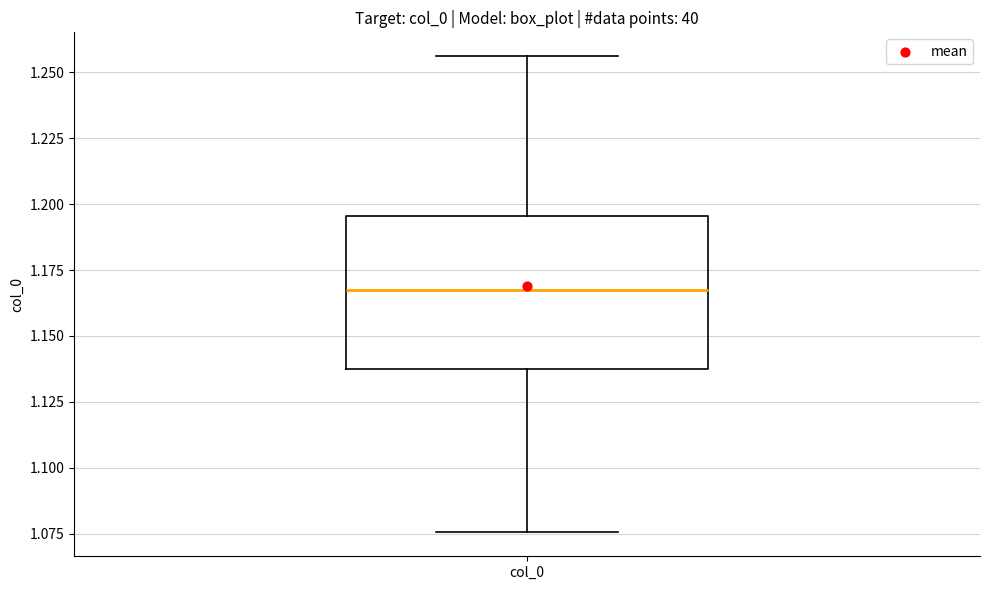

Transcribe this box plot: give where the median line is, the range the box spans, and where the two whiskers end, as read against the y-axis. The values are not printed on the chart, so give them approximately, as read against the axis.

median 1.165, box 1.140 to 1.195, whiskers 1.075 to 1.255